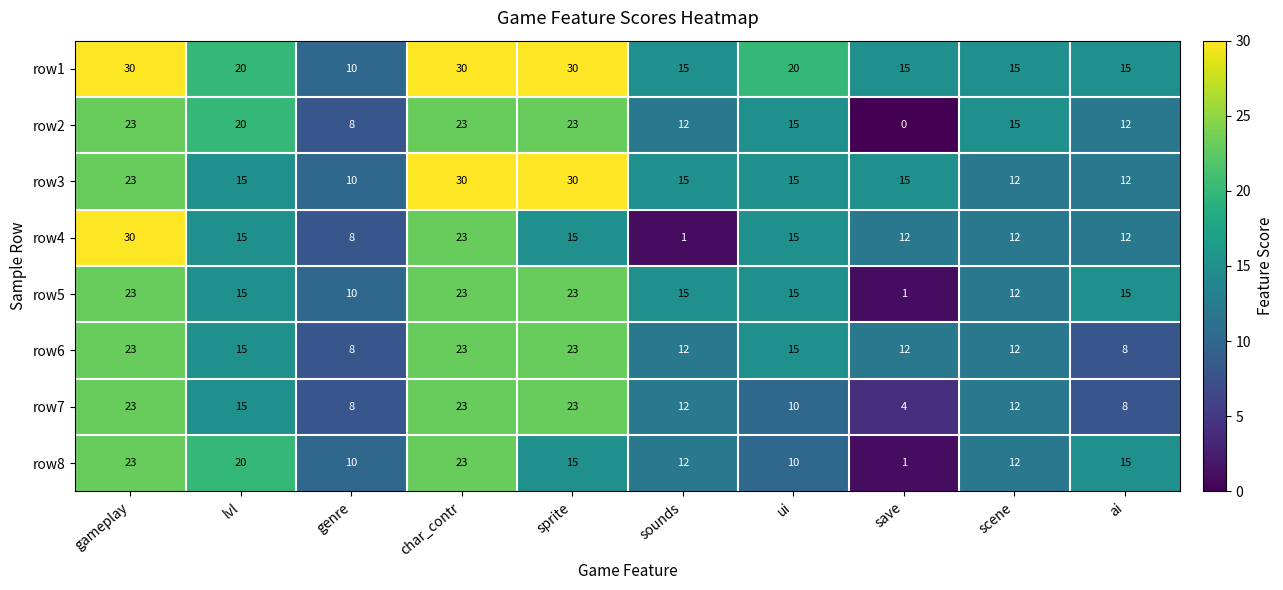

How many distinct data groups are displayed?

8